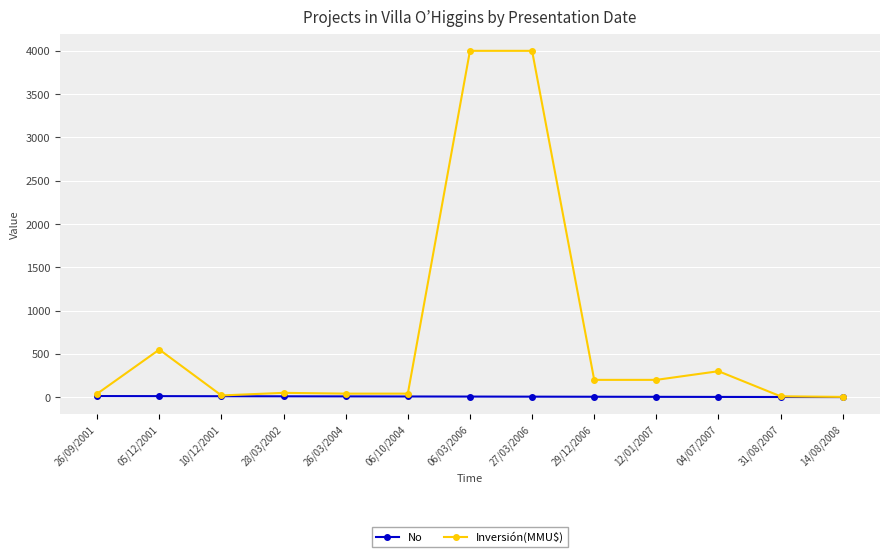

Is this an area chart (filled region under the line)?

No